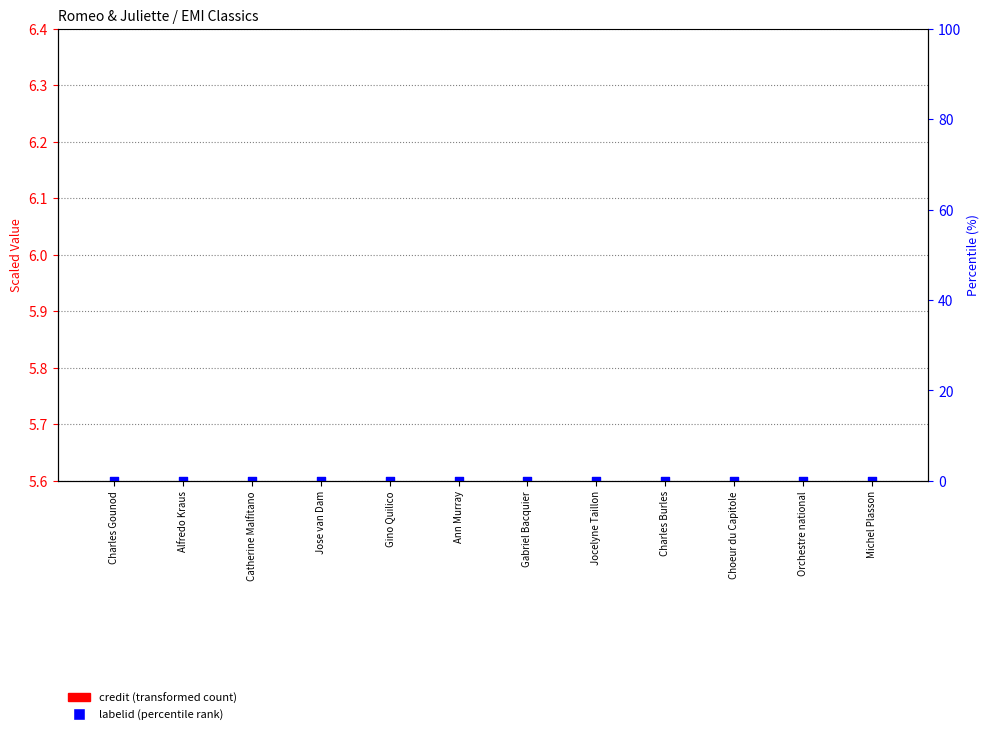

What is the total value across all series at Michel Plasson?

5.6